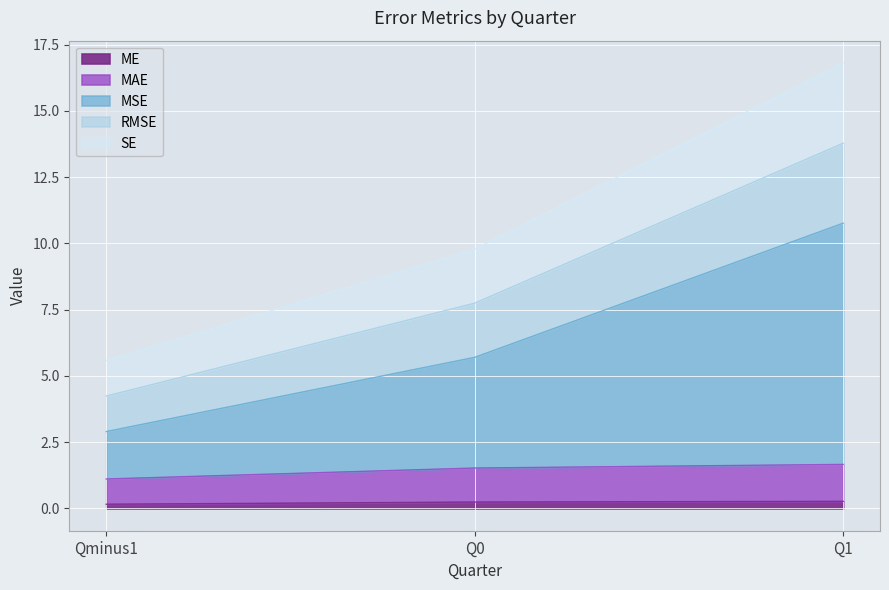

Does the chart display data point markers on the line(s)?

No